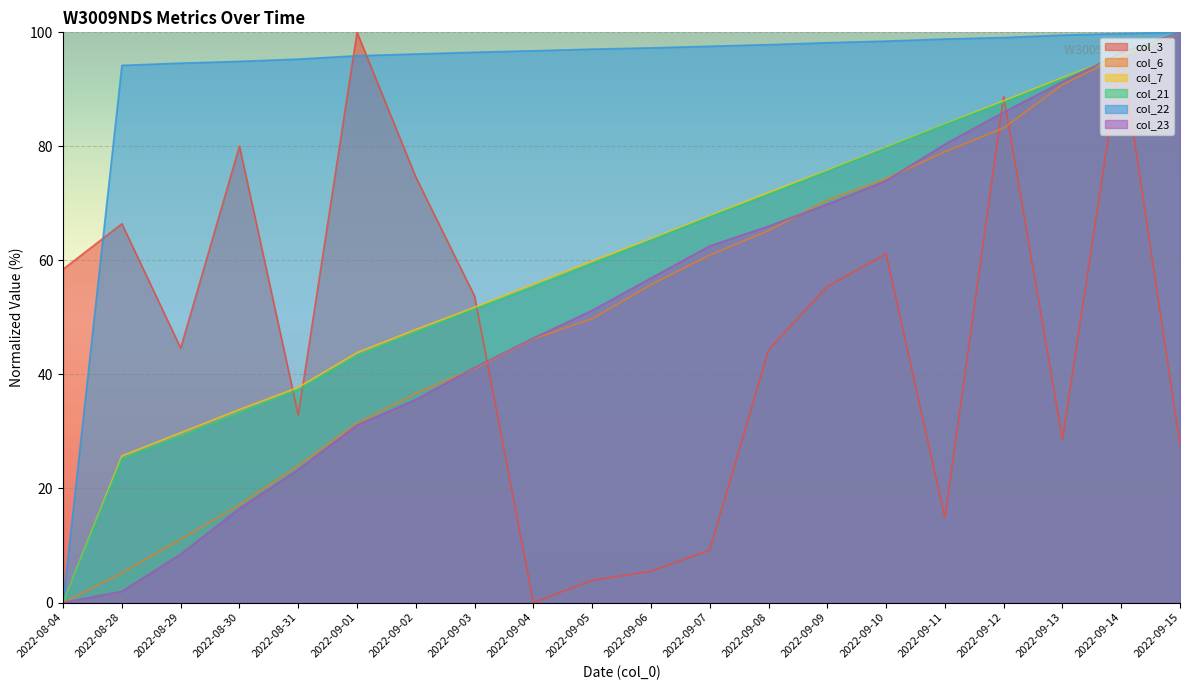

How many lines are shown in the chart?

6